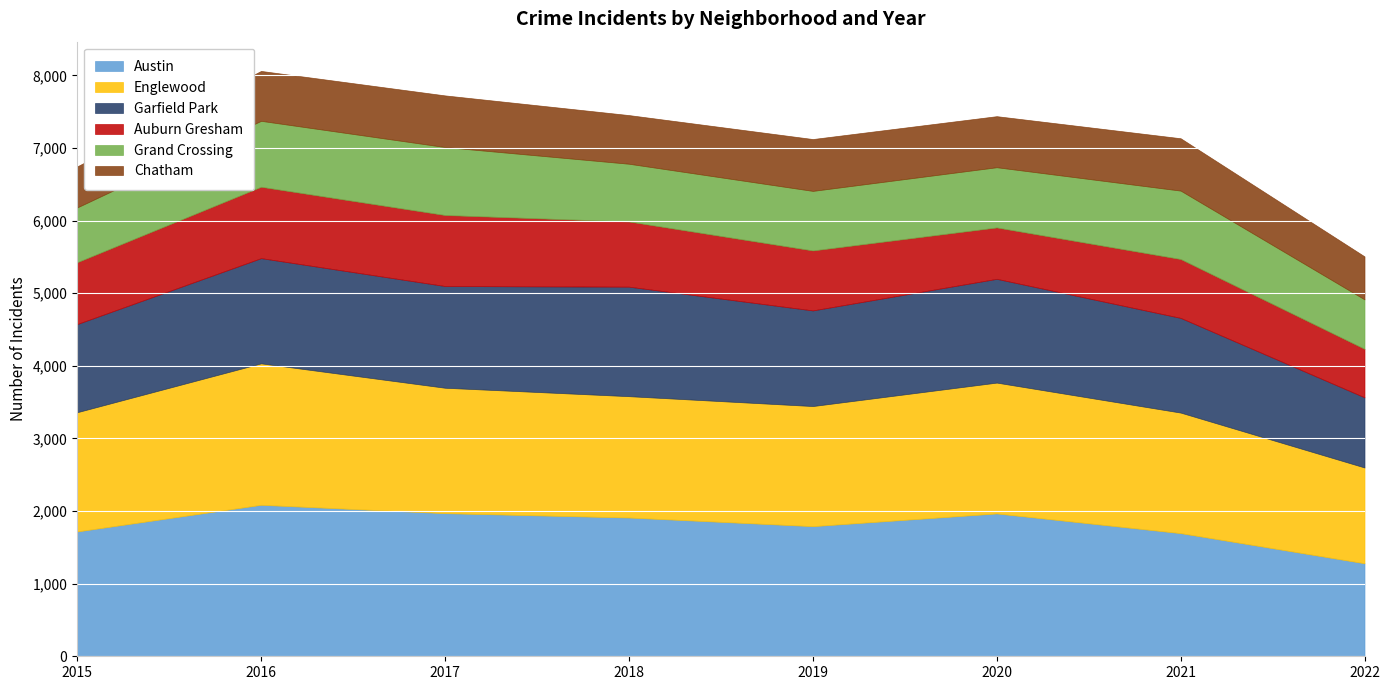

How many data points does each series have?

8